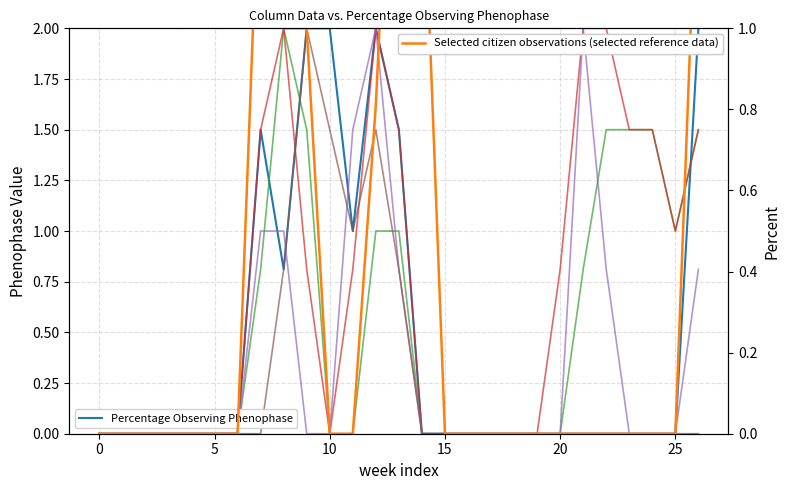

At which category is the sum across all series the highest?

12